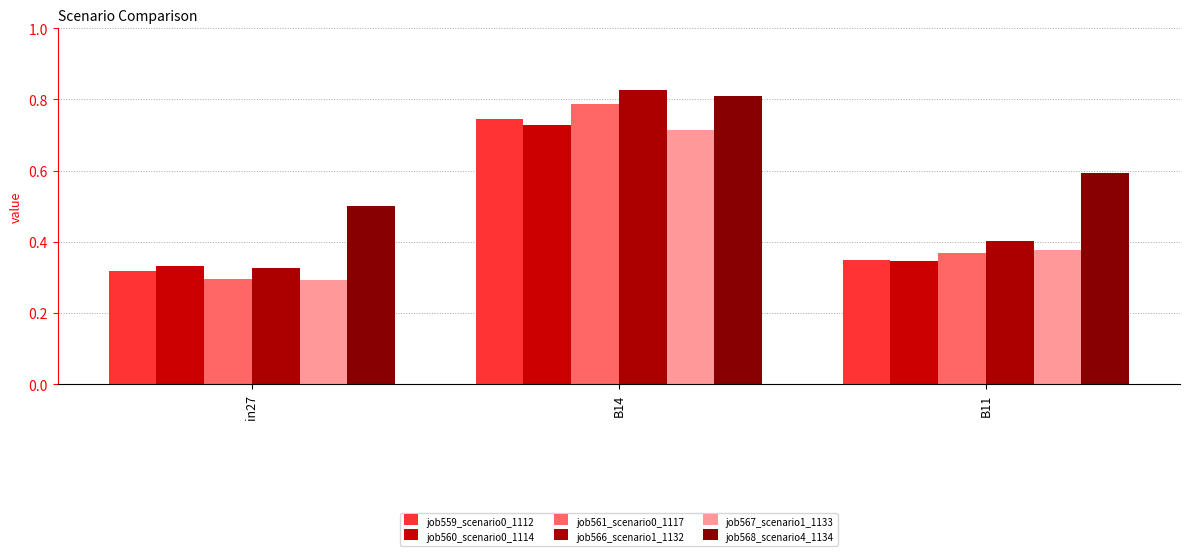

Reading left to right, what are all the values shown in this chart?

job559_scenario0_1112: 0.3	0.7	0.3
job560_scenario0_1114: 0.3	0.7	0.3
job561_scenario0_1117: 0.3	0.8	0.4
job566_scenario1_1132: 0.3	0.8	0.4
job567_scenario1_1133: 0.3	0.7	0.4
job568_scenario4_1134: 0.5	0.8	0.6